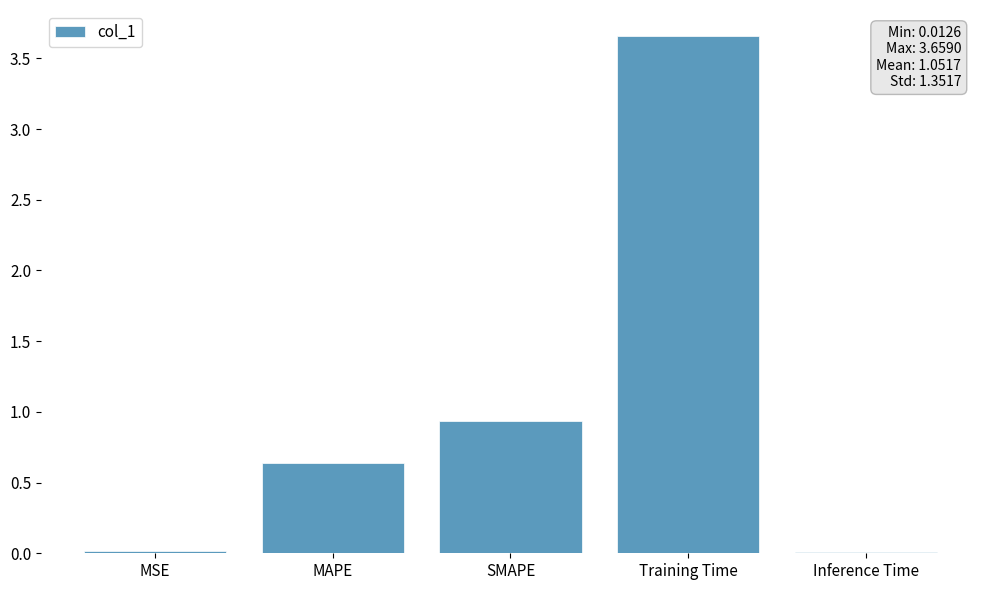

What is the label of the 3rd bar from the right?

SMAPE